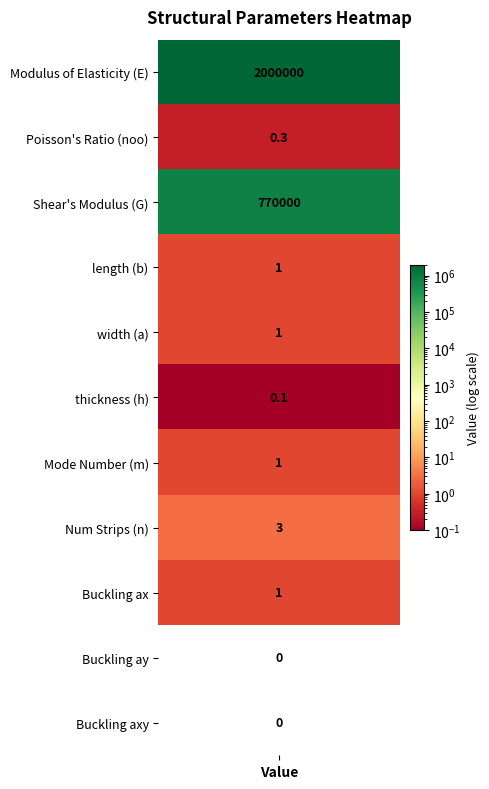

Where is the data nearest to the value 1000000?

2